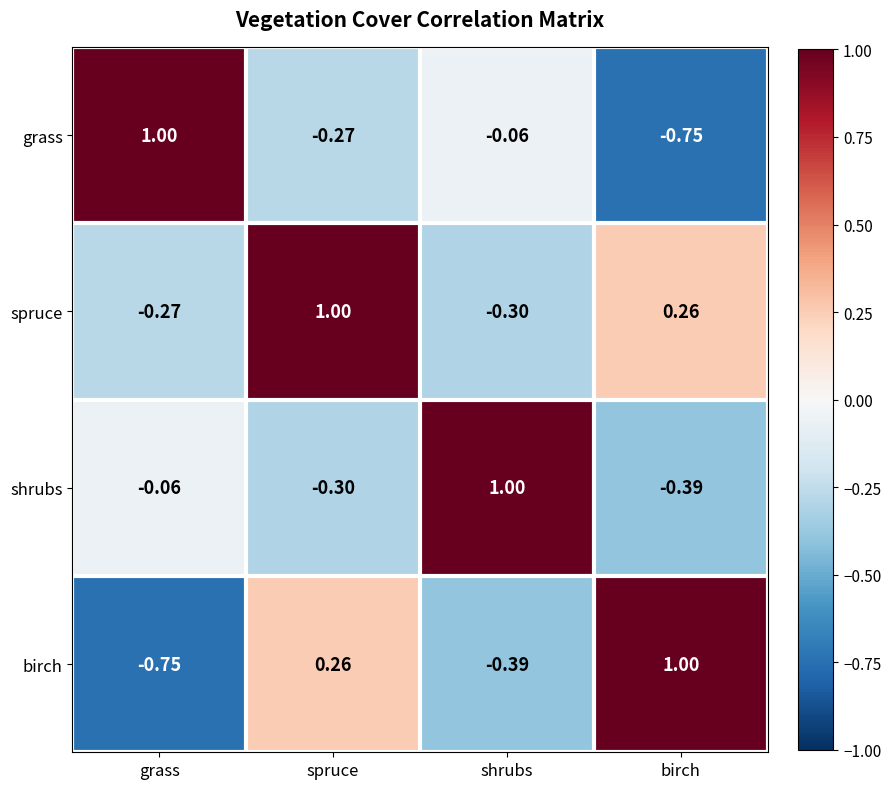

How many positive values does the birch series have?

2